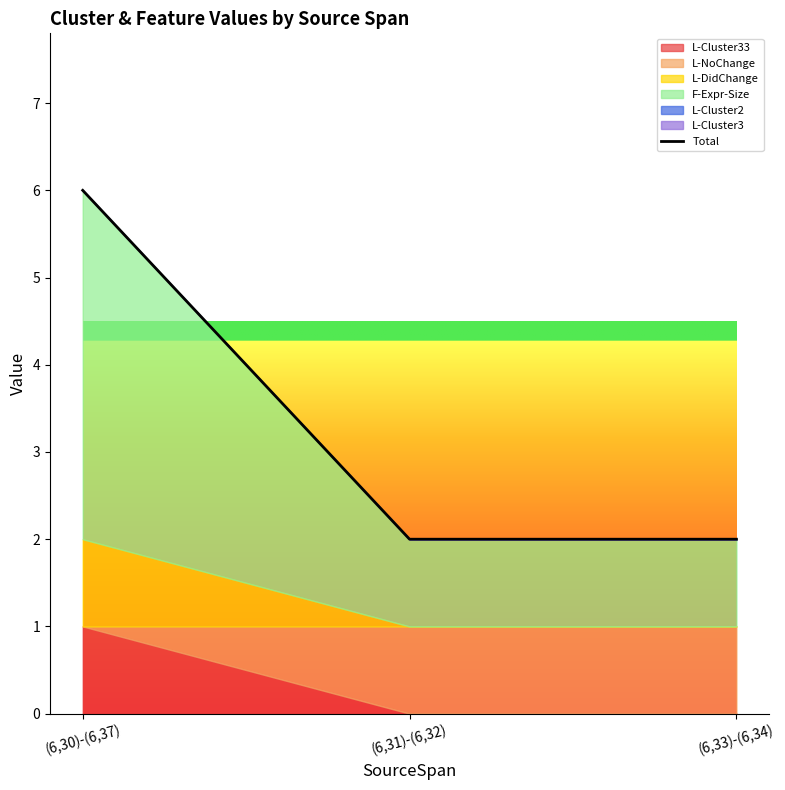

How many lines are shown in the chart?

1